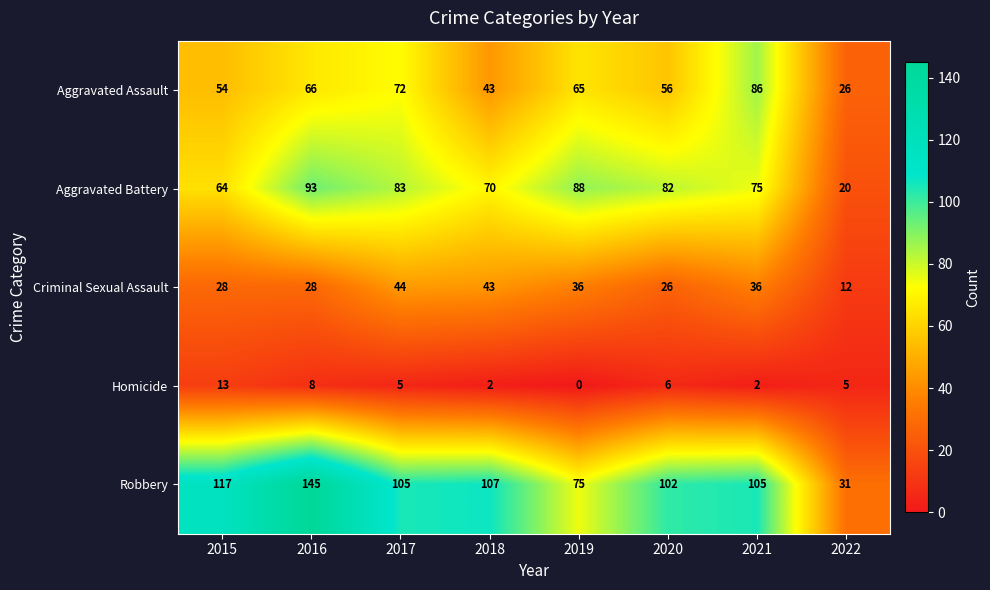

Which series has the widest spread of values?

Robbery